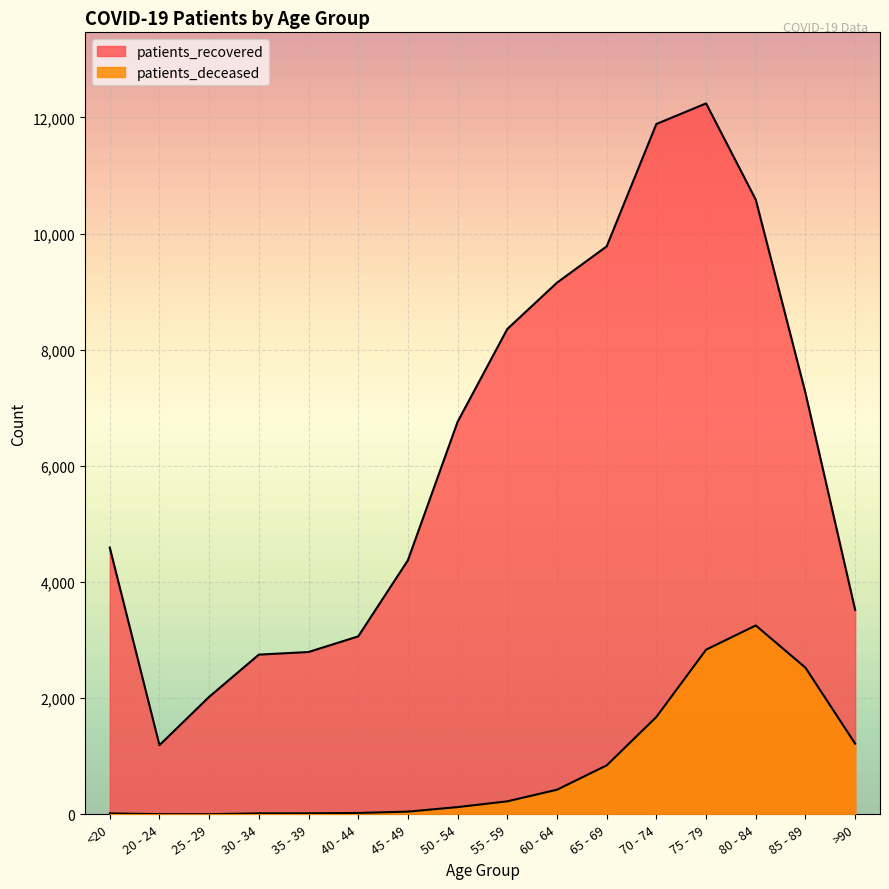

True or false: patients_deceased and patients_recovered cross at least once.

False